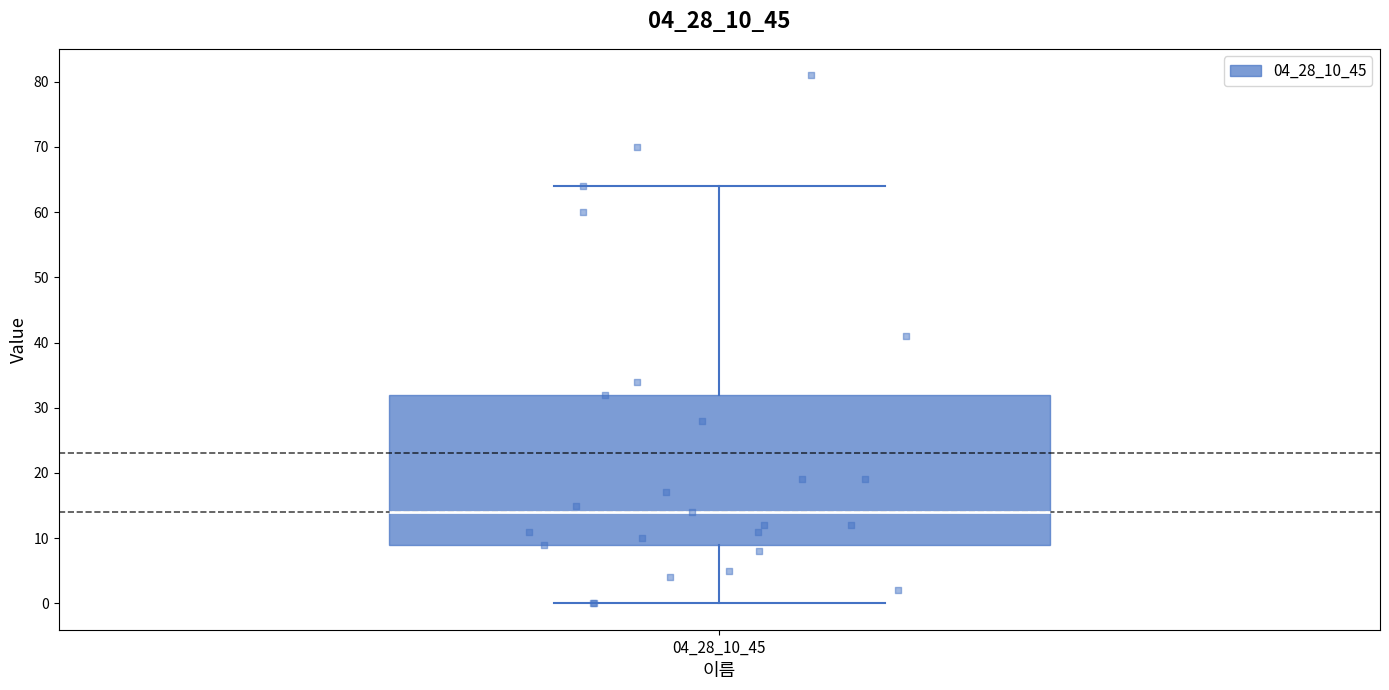

Transcribe this box plot: give where the median line is, the range the box spans, and where the two whiskers end, as read against the y-axis. The values are not printed on the chart, so give them approximately, as read against the axis.

median 14, box 9 to 32, whiskers 0 to 64